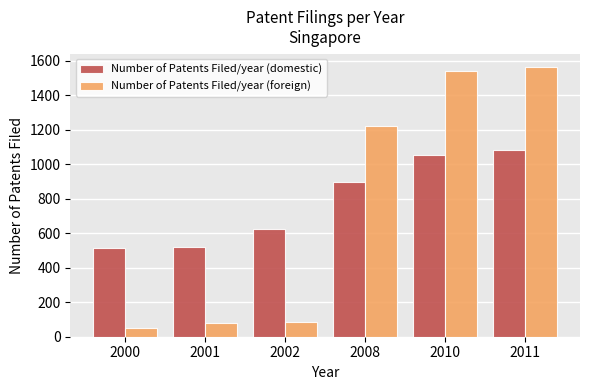

List the series in order of their overall mean, highest first.

Number of Patents Filed/year (domestic), Number of Patents Filed/year (foreign)